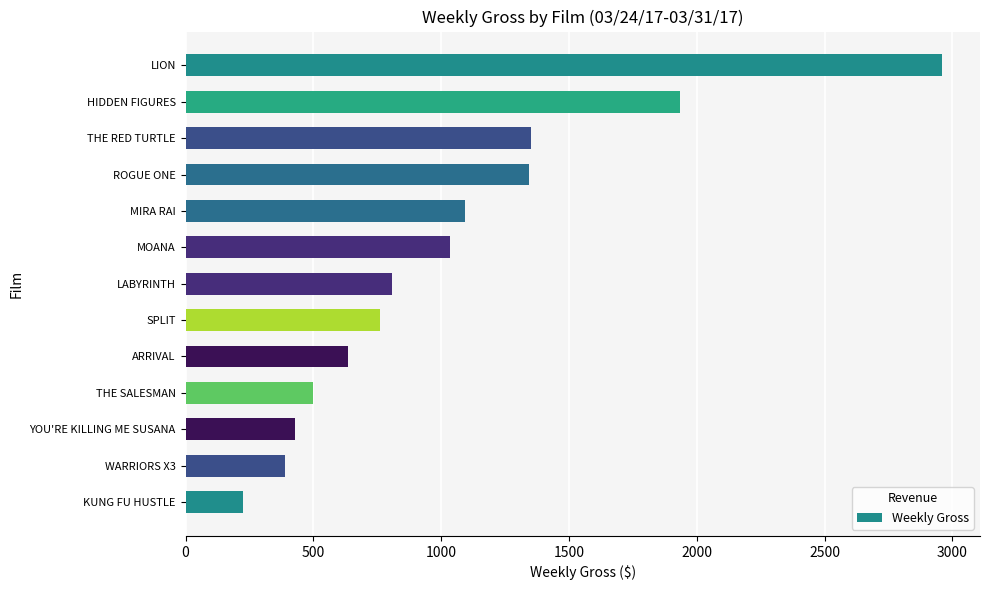

Between YOU'RE KILLING ME SUSANA and ROGUE ONE, which is larger?

ROGUE ONE